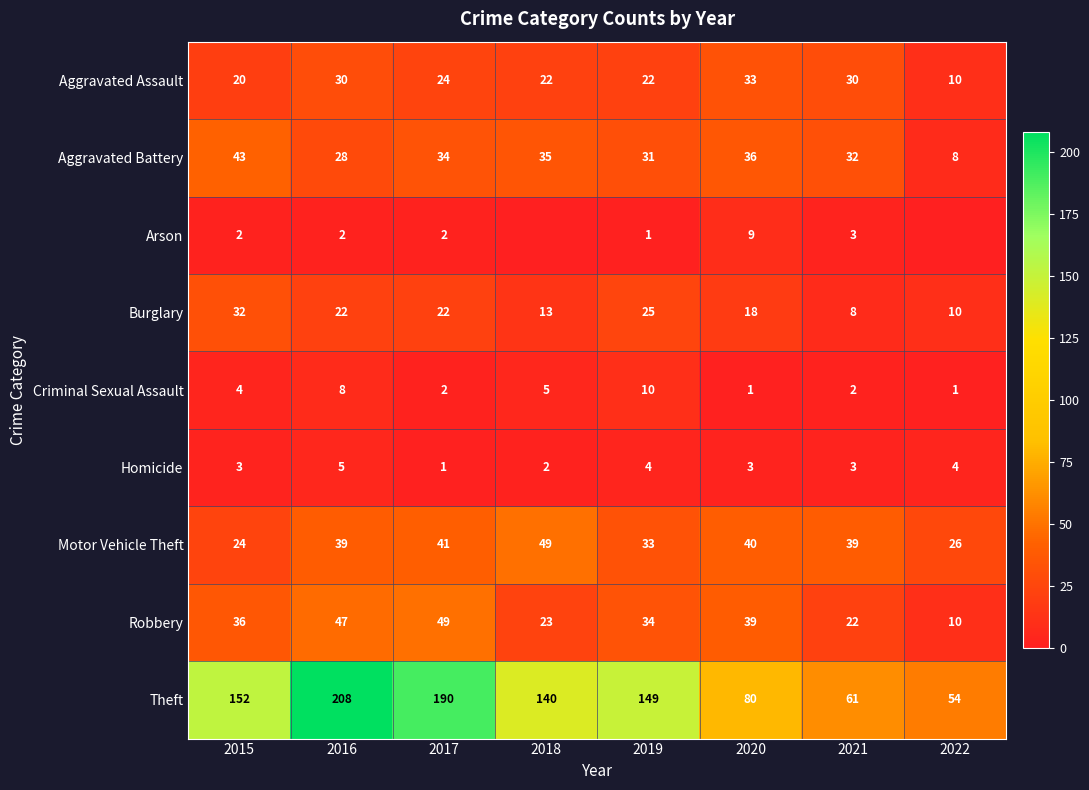

Between 2016 and 2017, which is larger?

2016